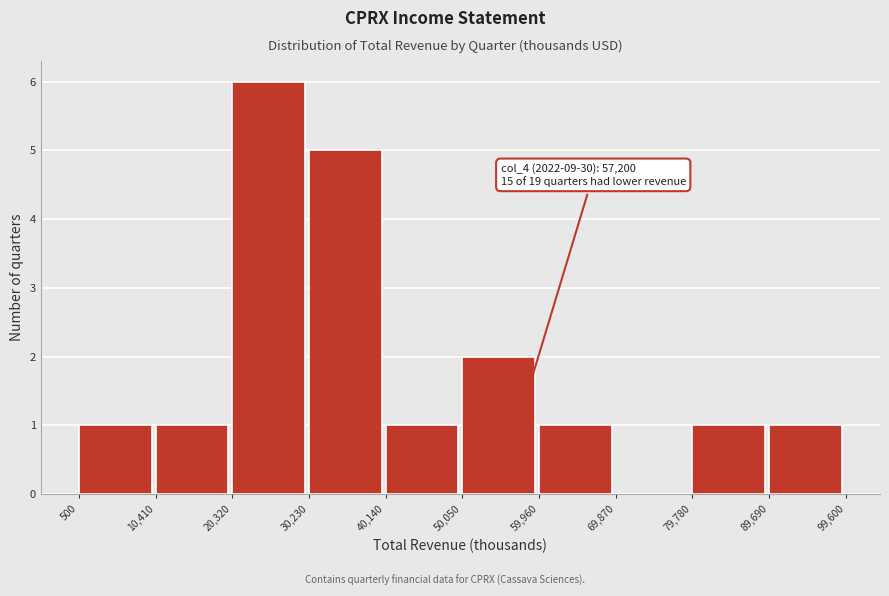

Over which range of the x-axis is the bar tallest?

20,320 to 30,230